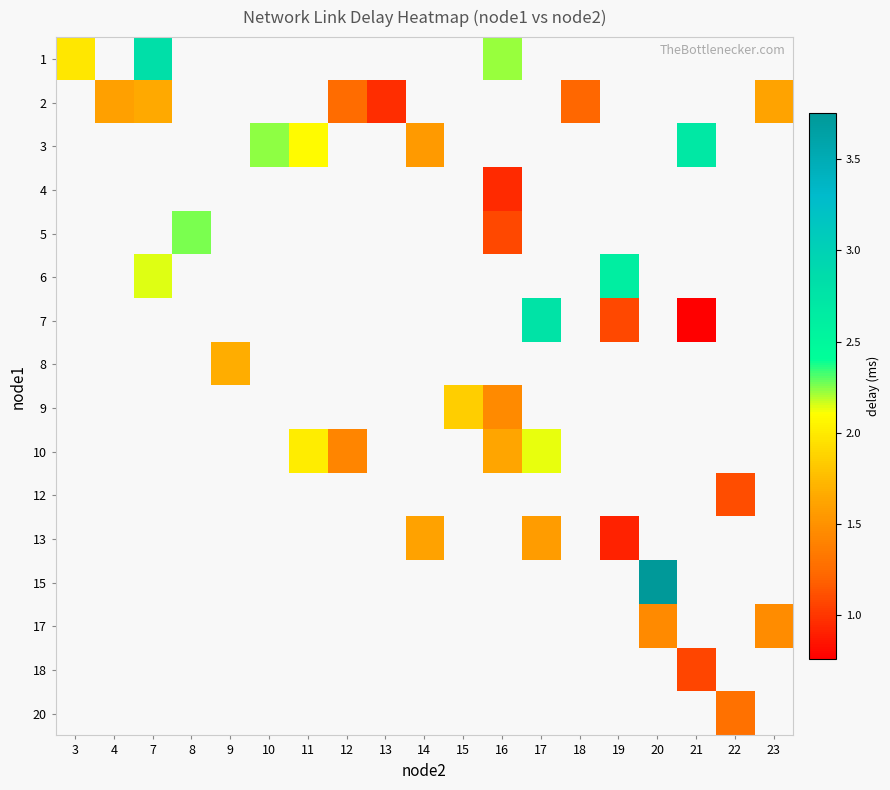

What is the smallest value displayed?

0.8